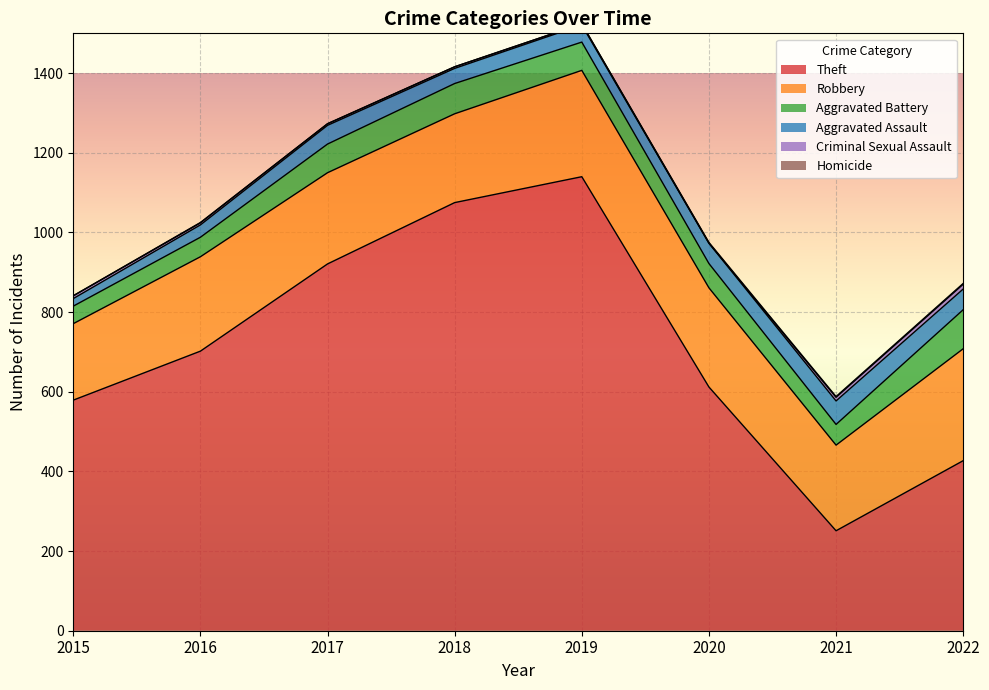

Count the number of data series in this chart.

6